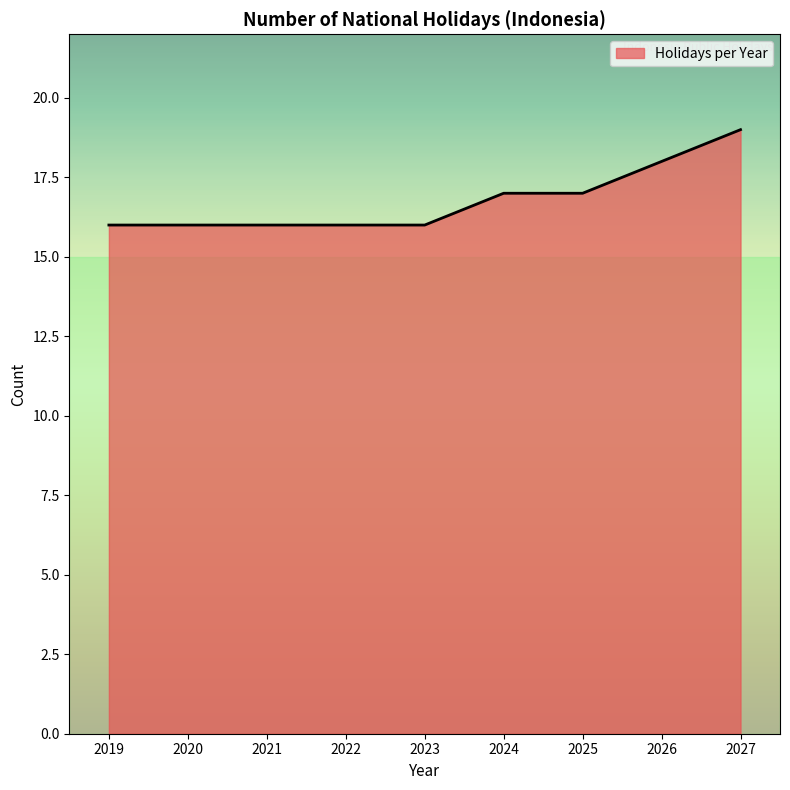

How many lines are shown in the chart?

1